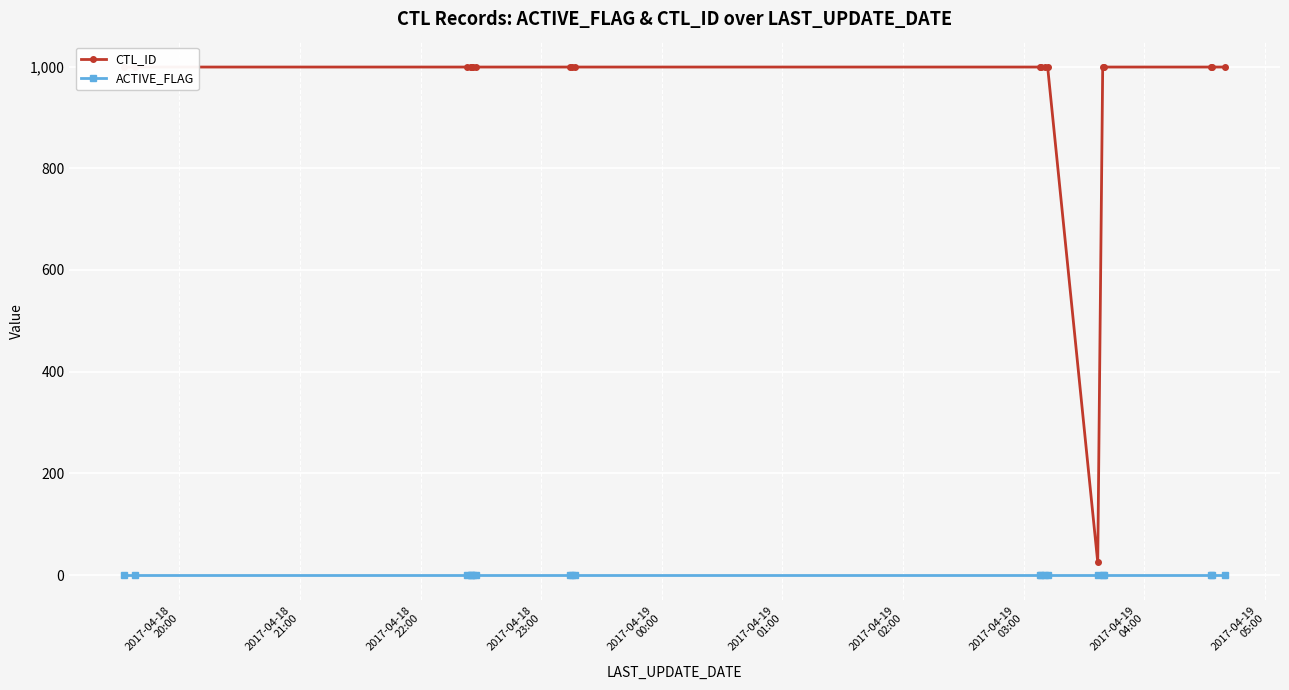

What are all the series names shown in the legend?

CTL_ID, ACTIVE_FLAG